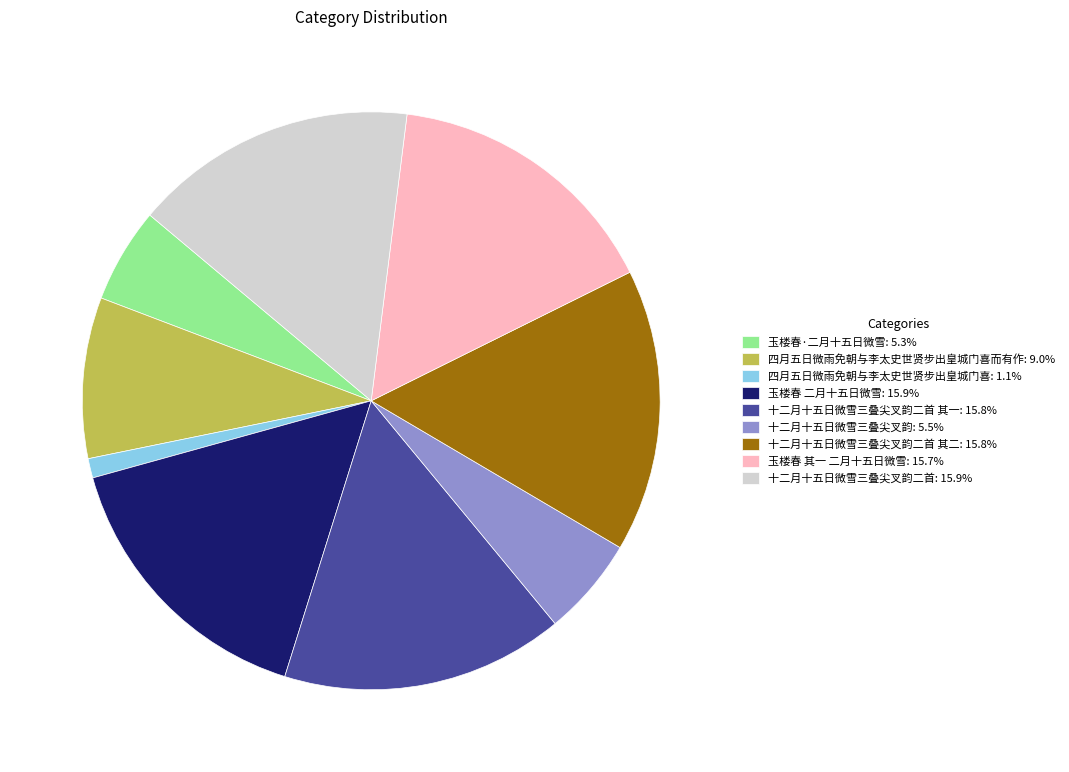

How many segments does this pie chart have?

9